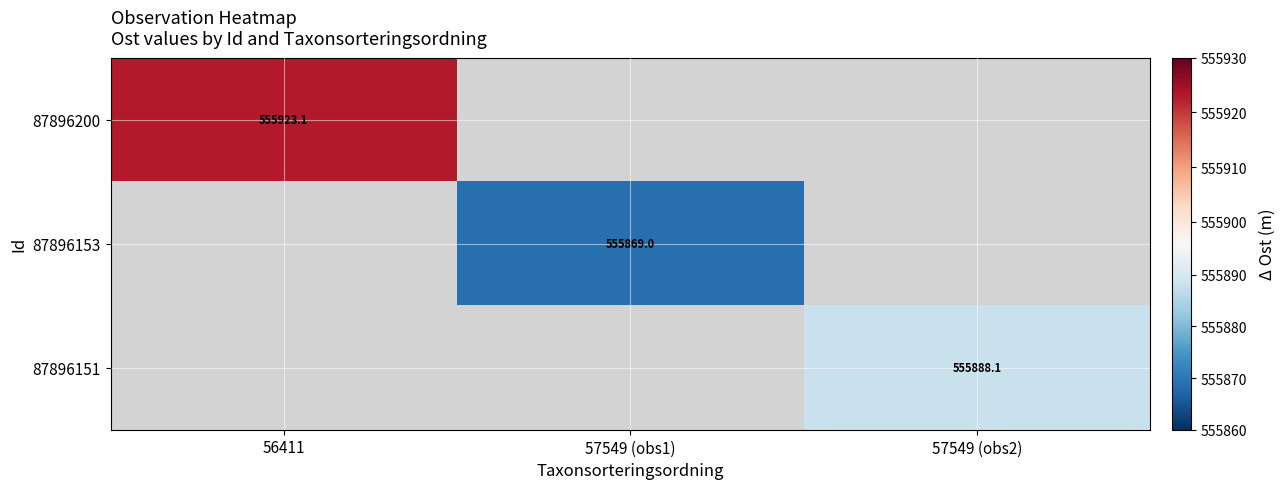

The value of 87896153 at 57549 (obs1) is 228183.3. True or false?

False